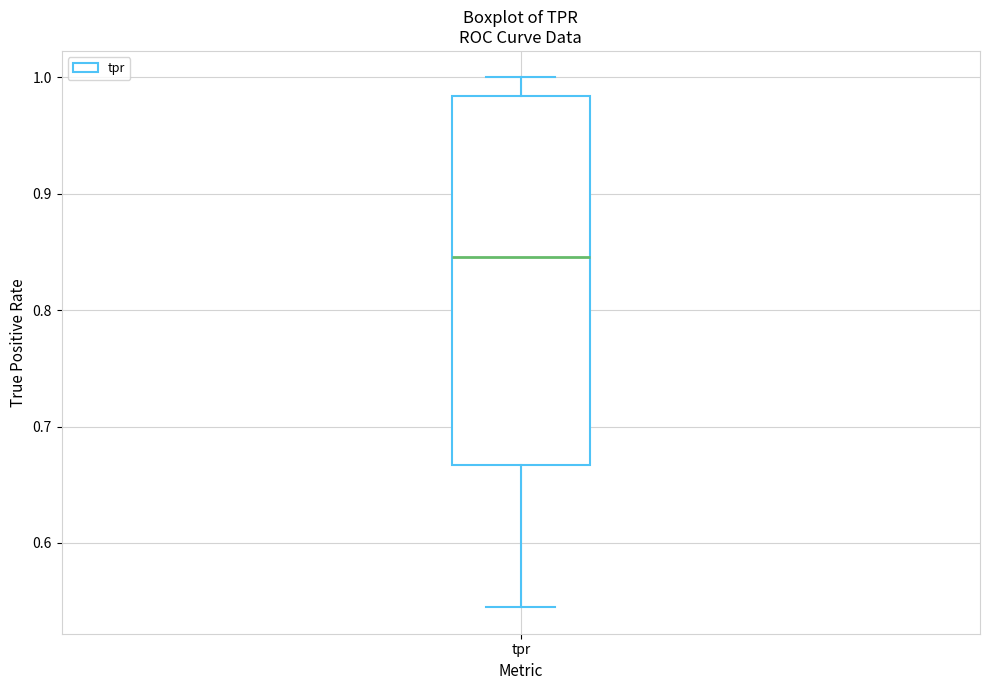

Transcribe this box plot: give where the median line is, the range the box spans, and where the two whiskers end, as read against the y-axis. The values are not printed on the chart, so give them approximately, as read against the axis.

median 0.85, box 0.67 to 0.98, whiskers 0.54 to 1.00